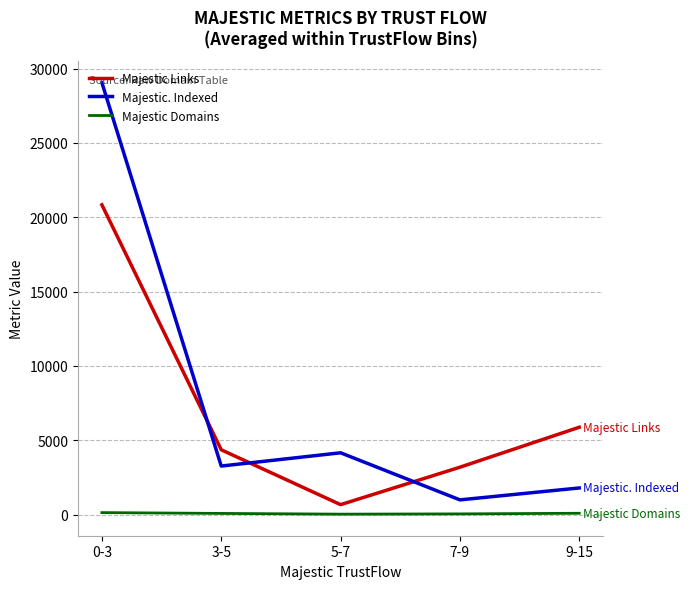

What is the maximum value for Majestic. Indexed?

29050.2